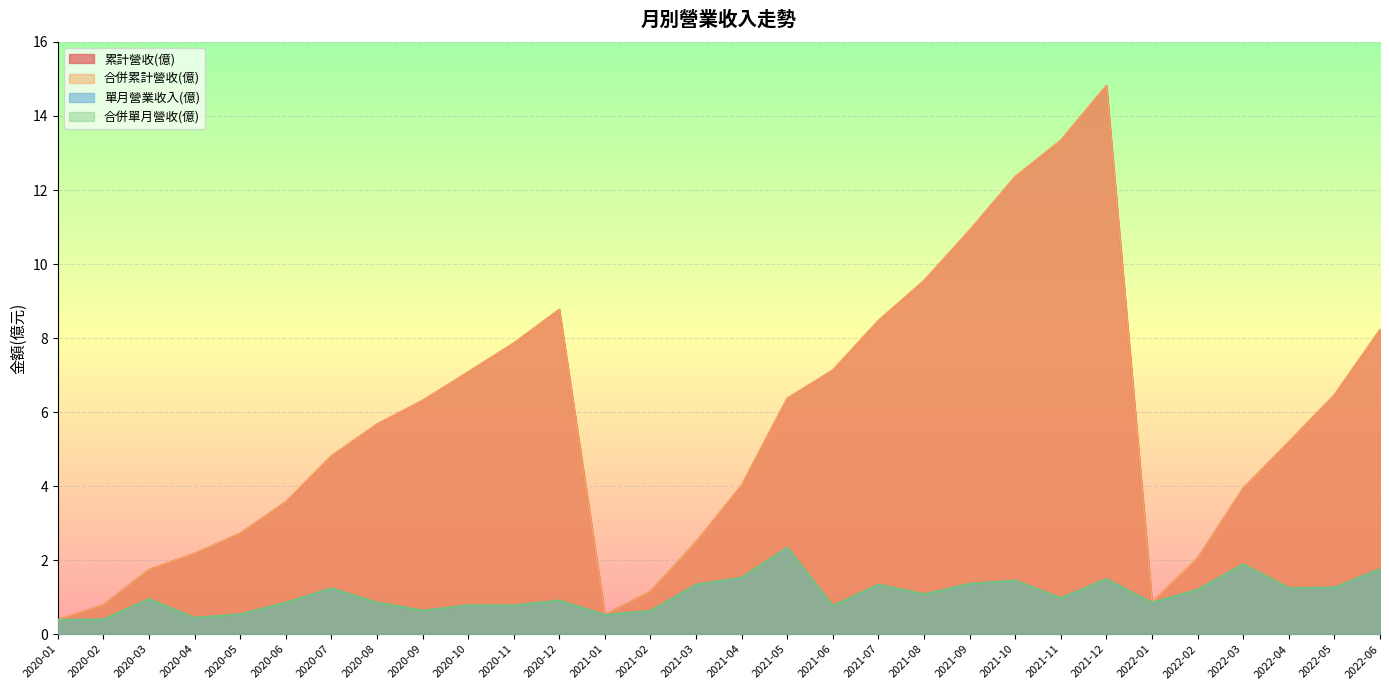

True or false: 合併累計營收(億) and 合併單月營收(億) intersect in this chart.

False